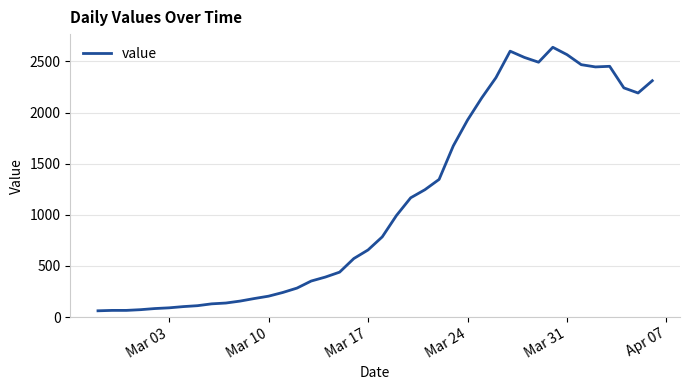

What is the difference between the maximum and minimum values?

2577